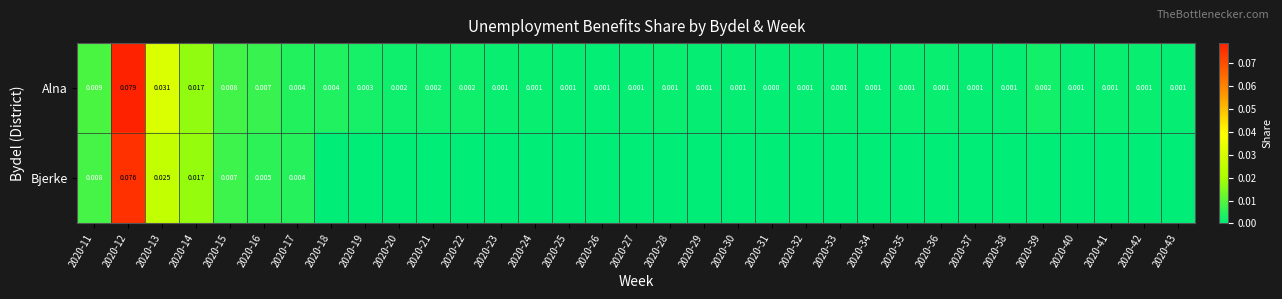

The value of Alna at 2020-30 is 0.0. True or false?

False